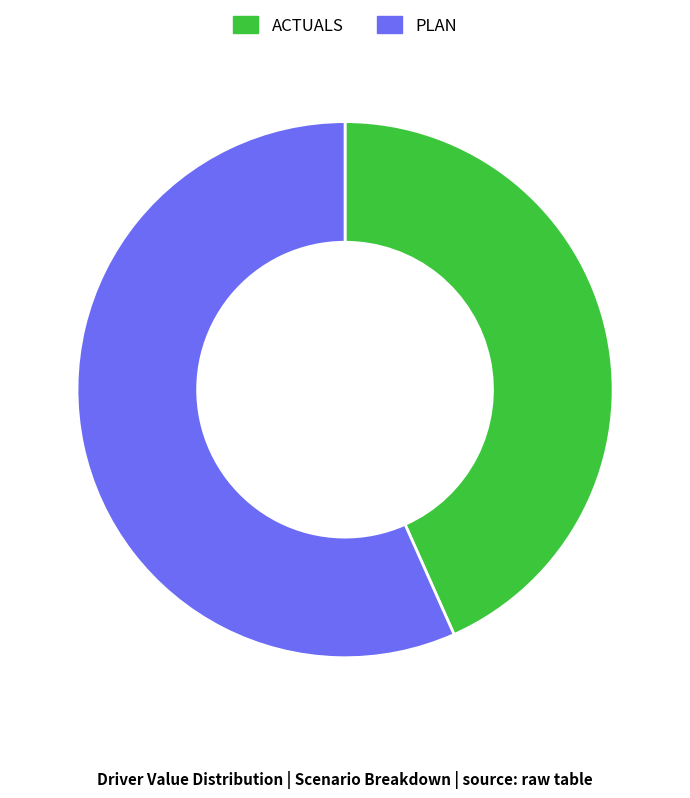

Is PLAN the majority of the pie?

Yes